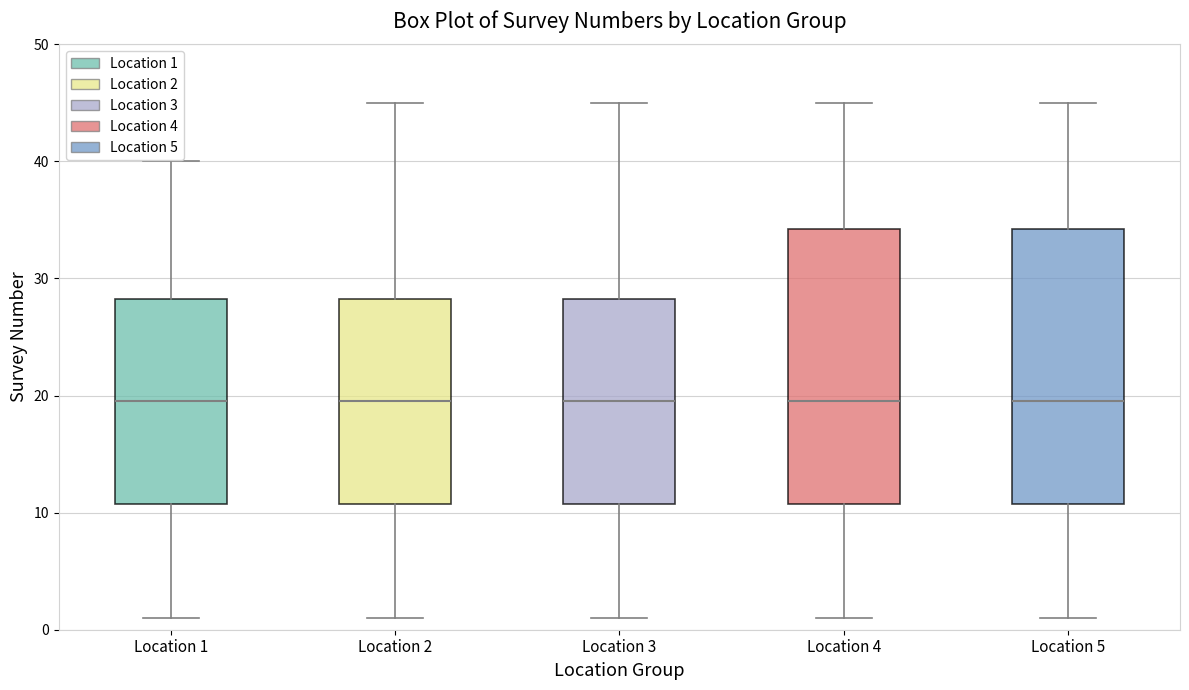

Where is the lower edge of the box for Location 4 on the y-axis? The values are not printed on the chart, so give them approximately, as read against the axis.

11